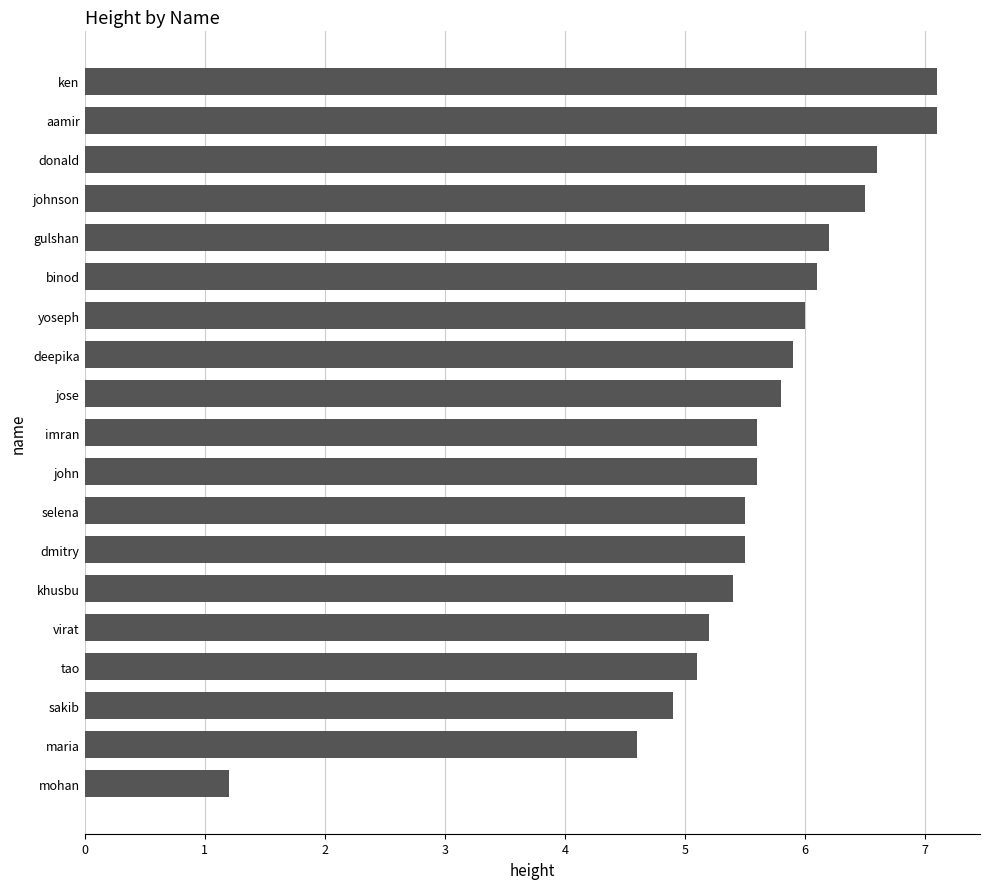

How many bars are there in total?

19